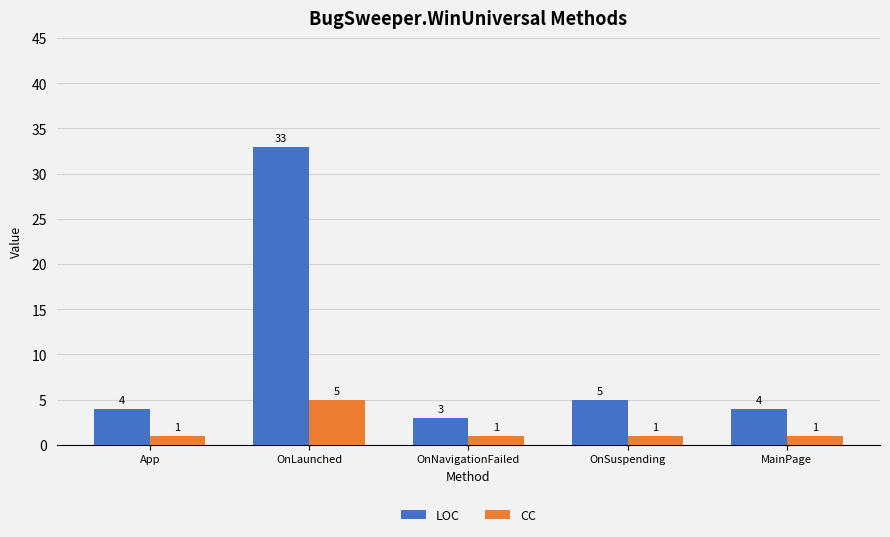

Reading left to right, what are all the values shown in this chart?

LOC: App=4	OnLaunched=33	OnNavigationFailed=3	OnSuspending=5	MainPage=4
CC: App=1	OnLaunched=5	OnNavigationFailed=1	OnSuspending=1	MainPage=1